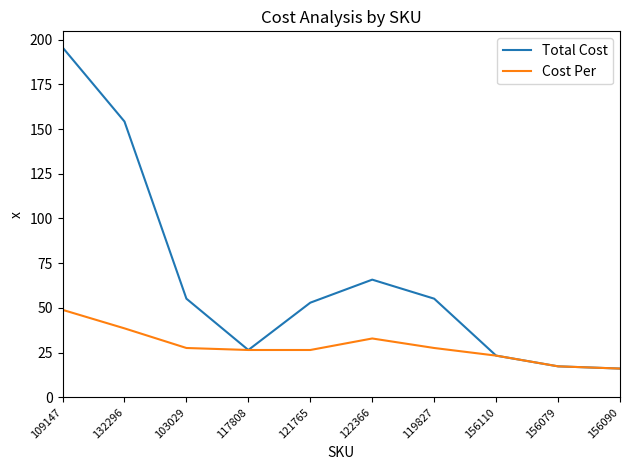

What is the smallest value displayed?

16.1